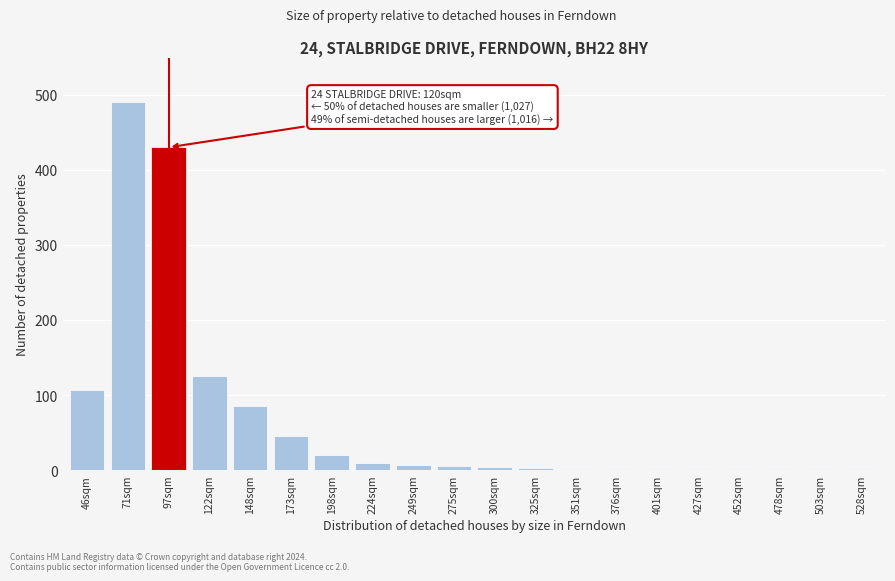

What is the sum of all values?

1341